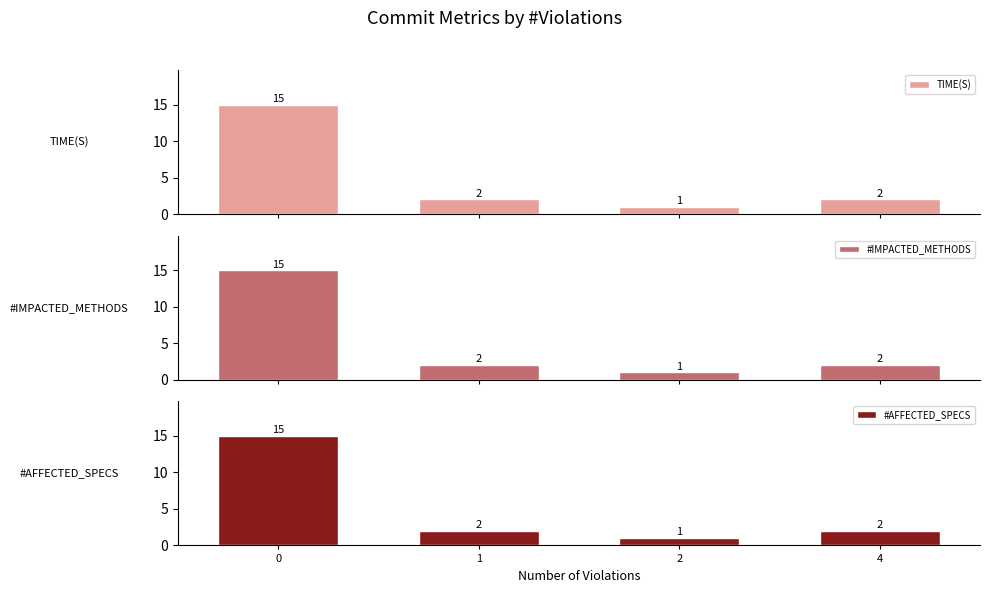

What are all the series names shown in the legend?

TIME(S), #IMPACTED_METHODS, #AFFECTED_SPECS